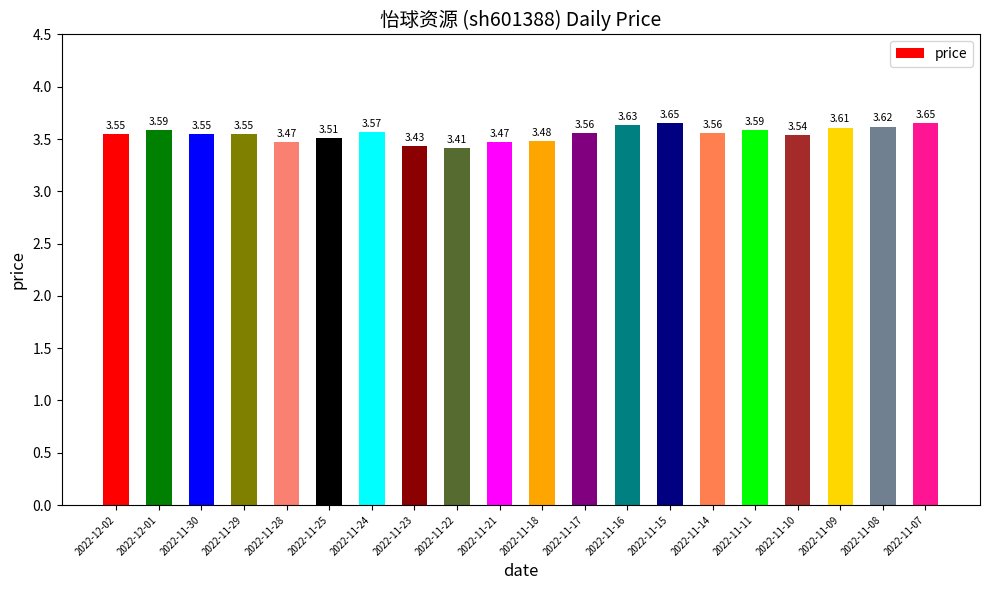

Where is the data nearest to the value 3?

2022-11-22